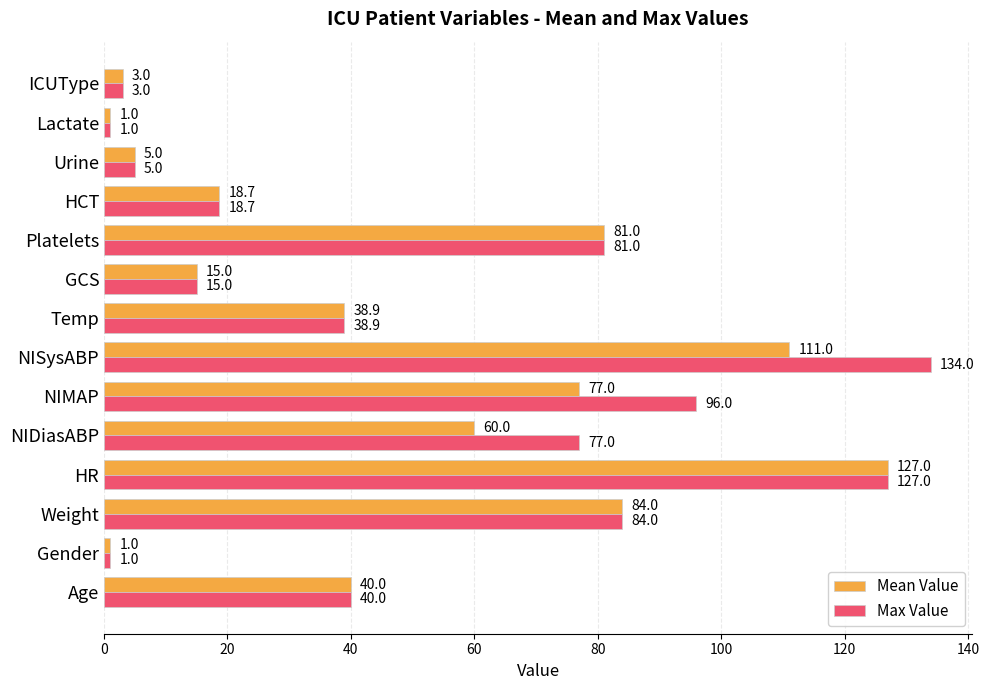

How many data points does each series have?

14